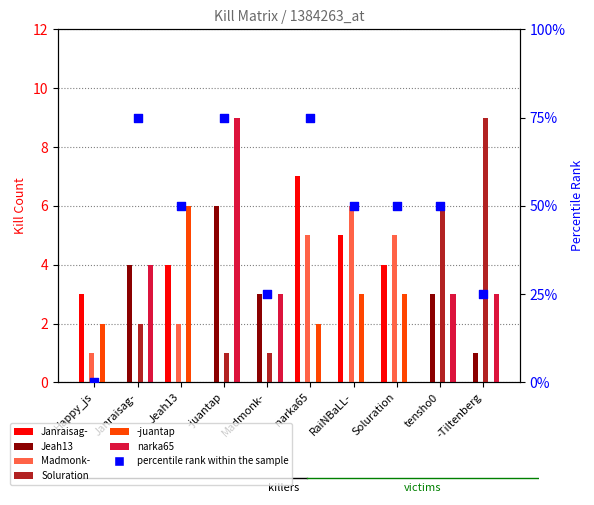

What are all the series names shown in the legend?

Janraisag-, Jeah13, Madmonk-, Soluration, -juantap, narka65